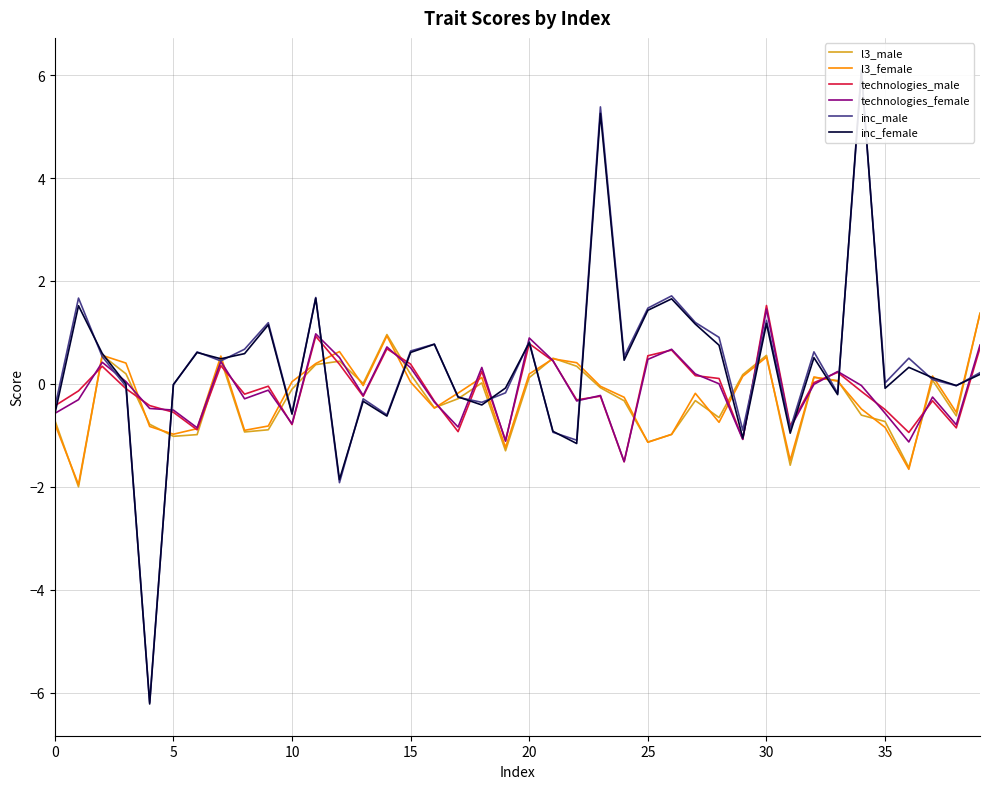

At how many categories does at least one series exceed 2?

2